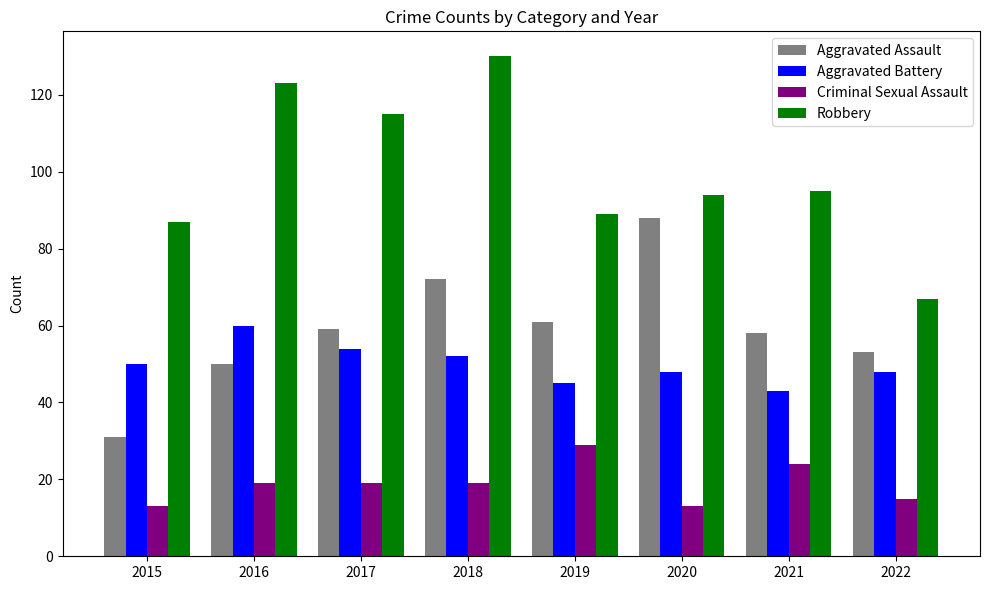

Are the bars horizontal?

No